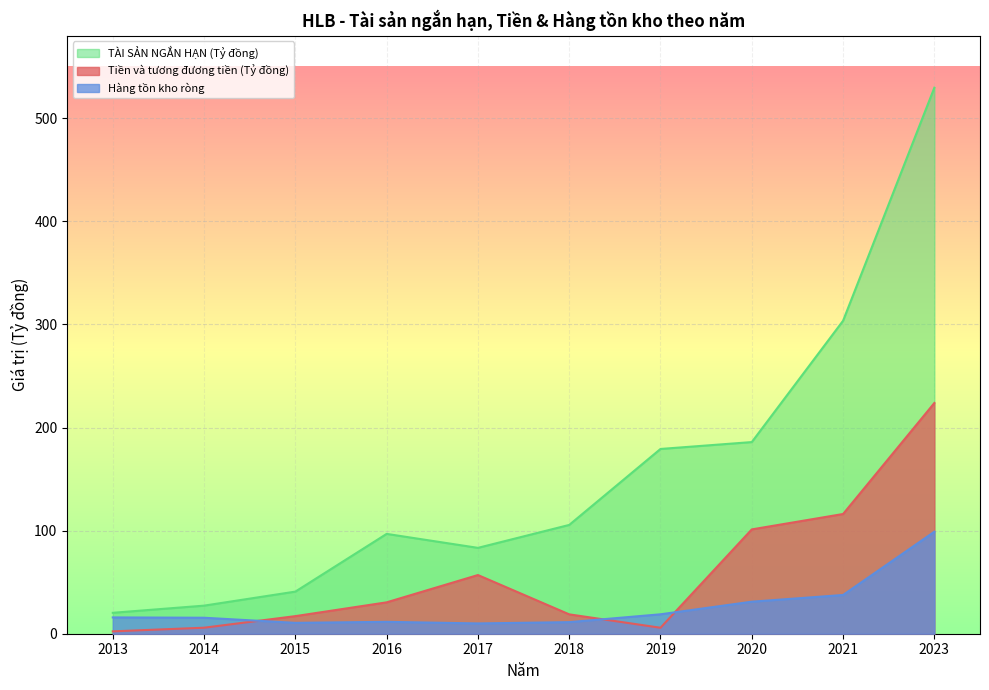

Which category has the lowest value in the TÀI SẢN NGẮN HẠN (Tỷ đồng) series?

2013